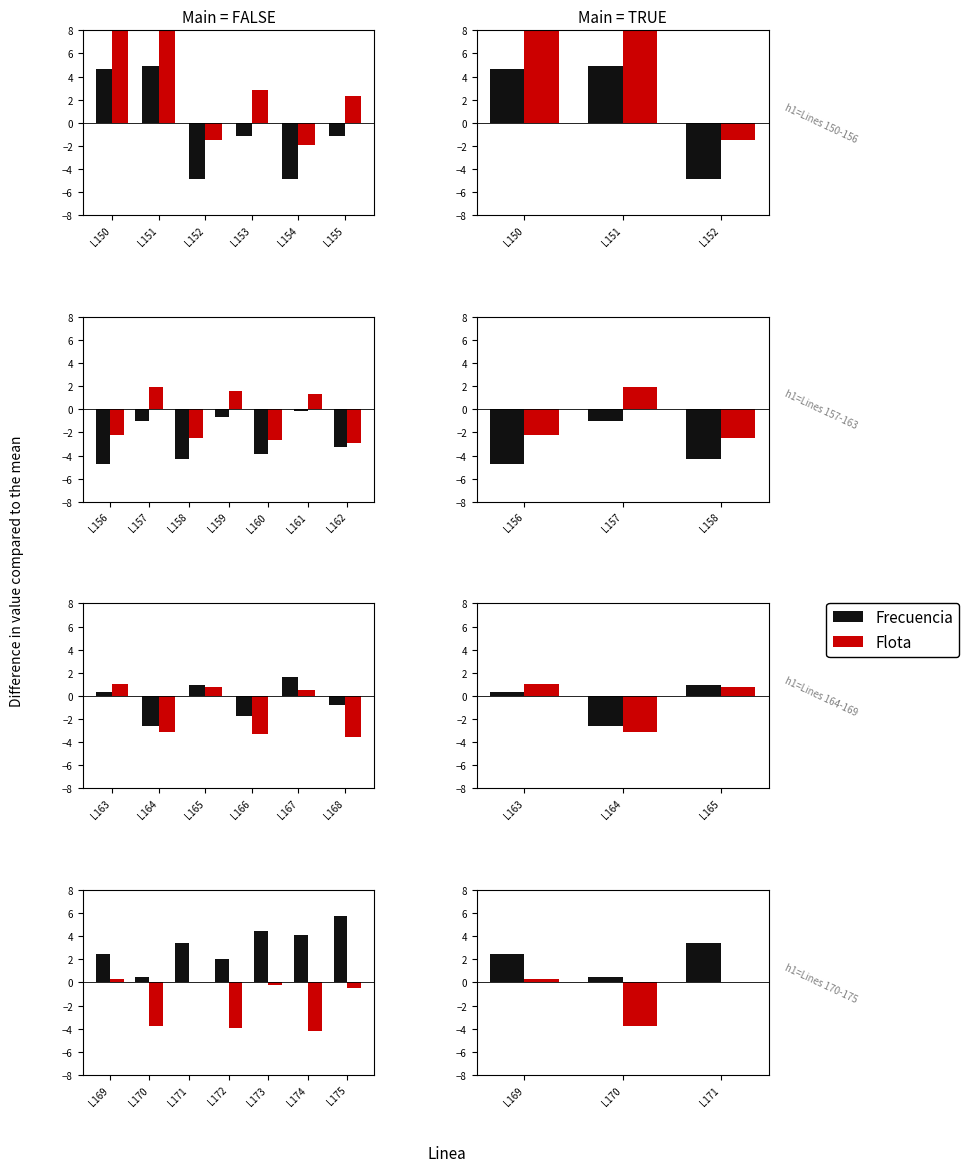

Rank the series by their average value, from highest to lowest.

Frecuencia, Flota